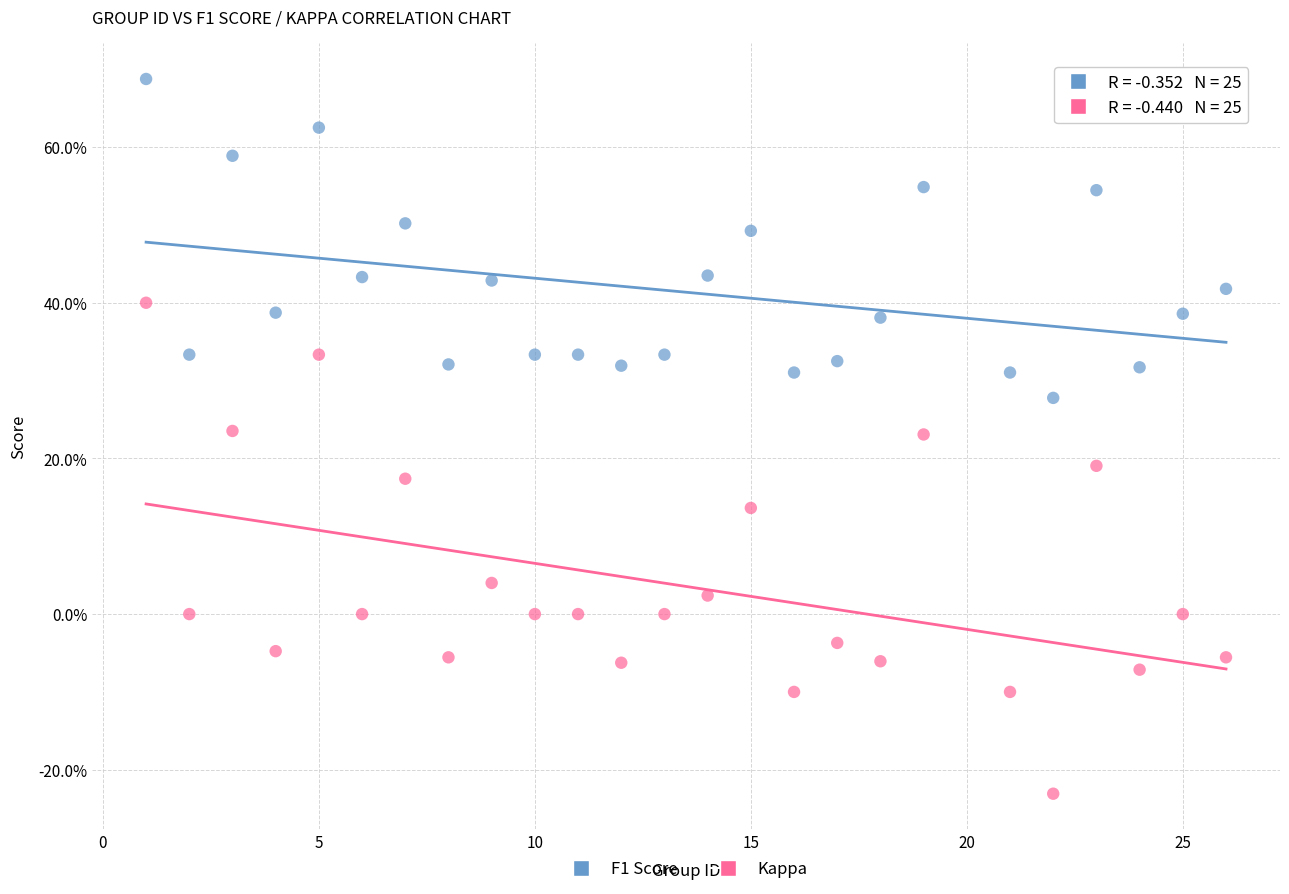

Which series has the widest spread of Y values?

Kappa